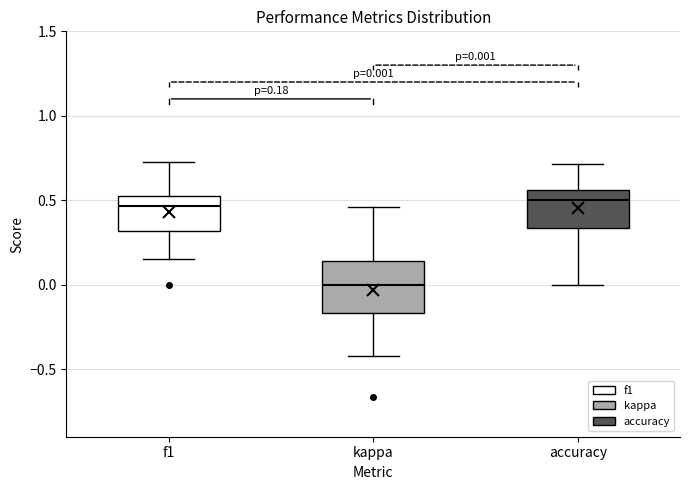

Which box is the tallest, from its lower edge to its upper edge?

kappa